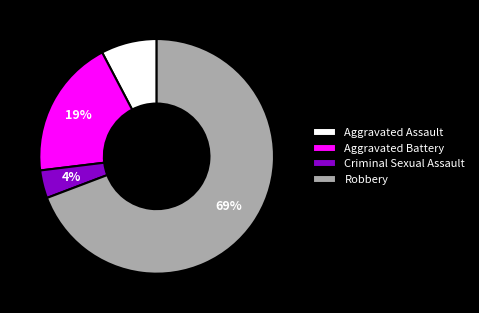

True or false: Aggravated Assault accounts for 1% of the total.

False